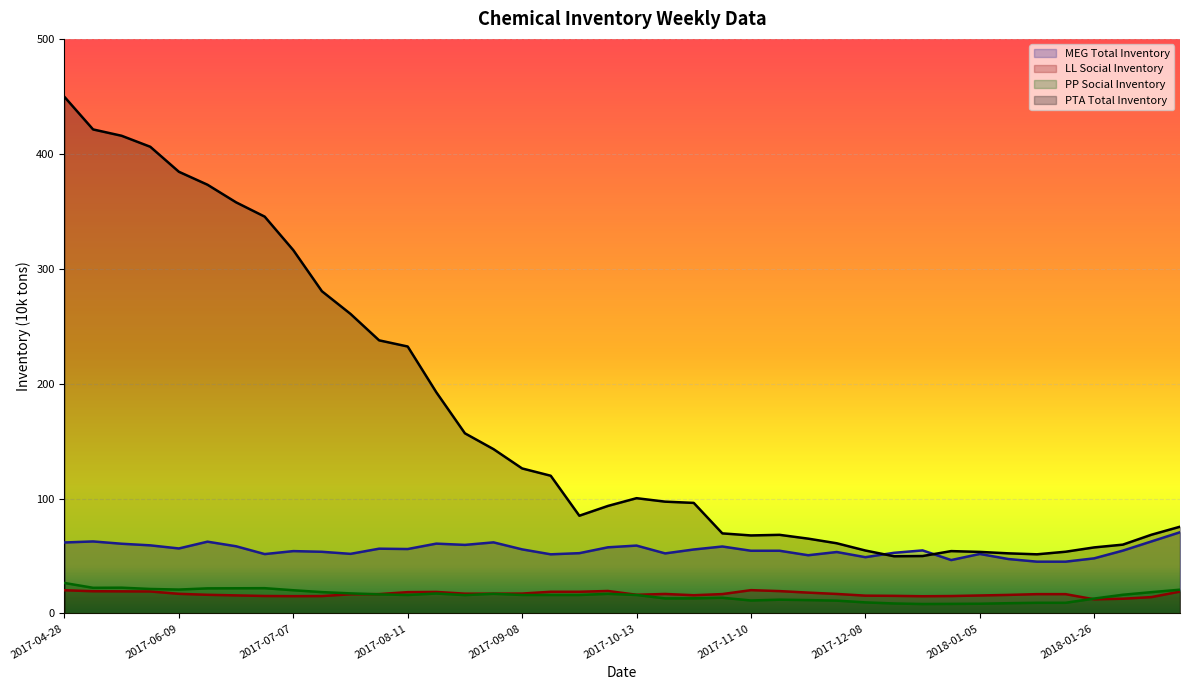

Is the value of MEG Total Inventory at 2017-08-11 greater than the value of PTA Total Inventory at 2017-12-01?

No